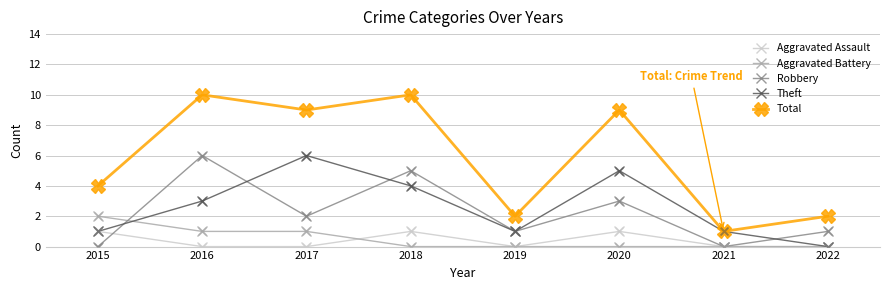

Which series has the largest range (max minus min)?

Total